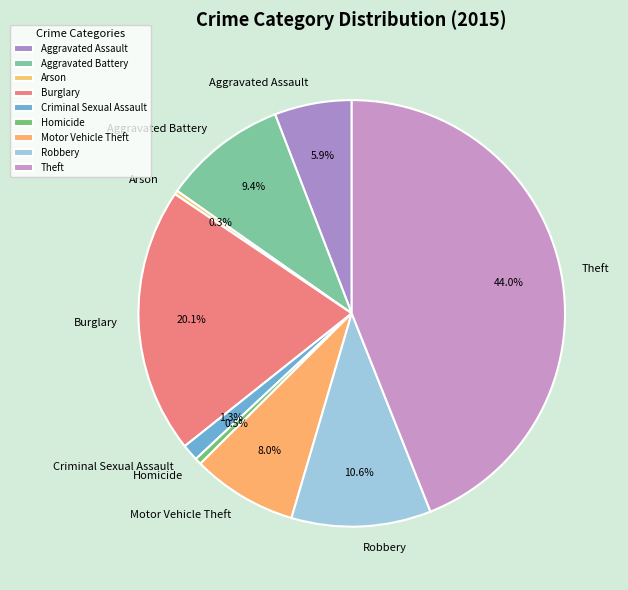

Is there any slice that represents more than half of the pie?

No